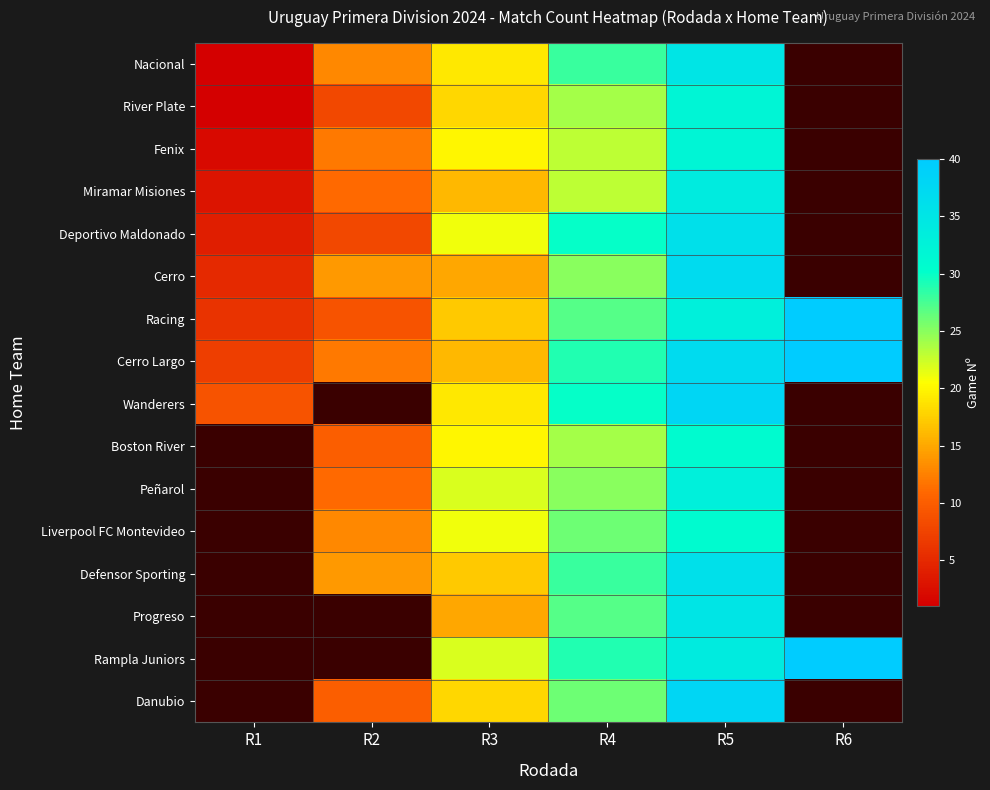

What is the total value across all series at R5?

552.0